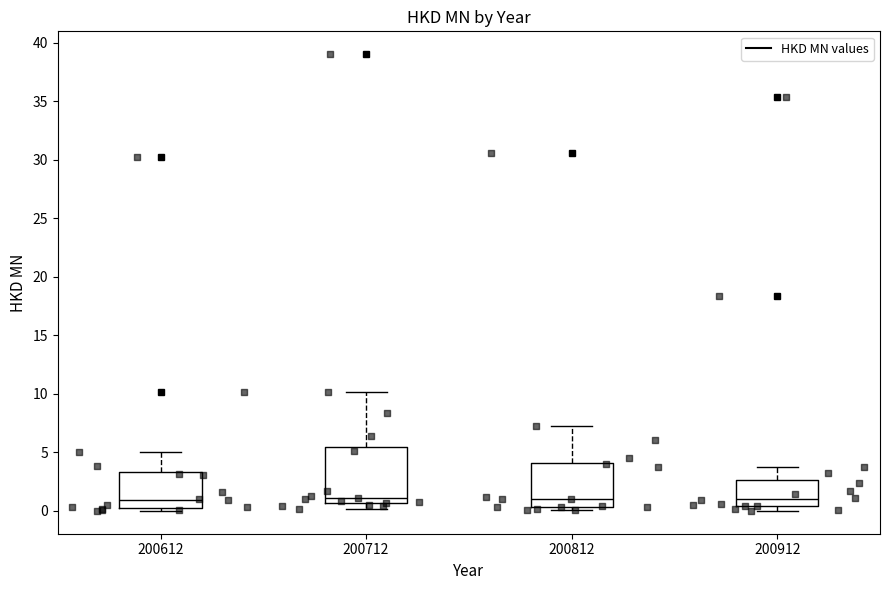

Where does the median line of the box at x = 200712 sit on the y-axis? The values are not printed on the chart, so give them approximately, as read against the axis.

1.0